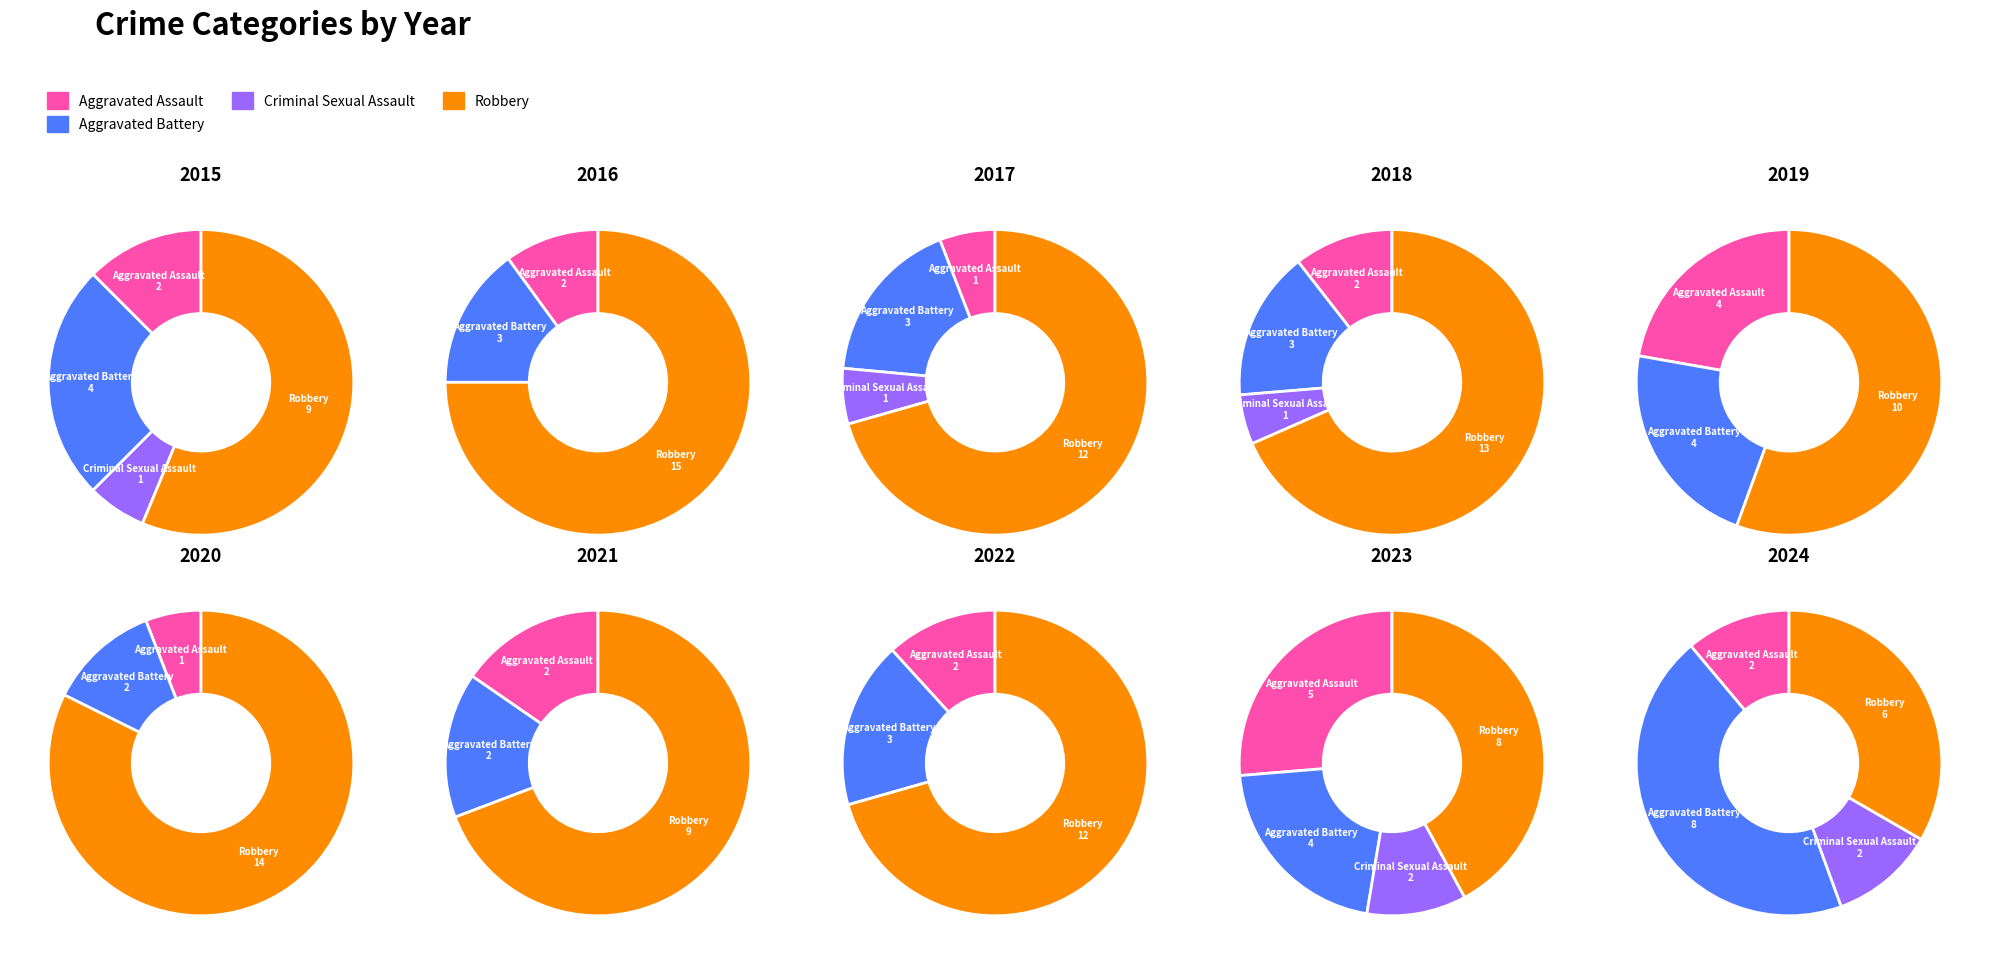

At 2023, list the series in order from smallest to largest.

Criminal Sexual Assault, Aggravated Battery, Aggravated Assault, Robbery